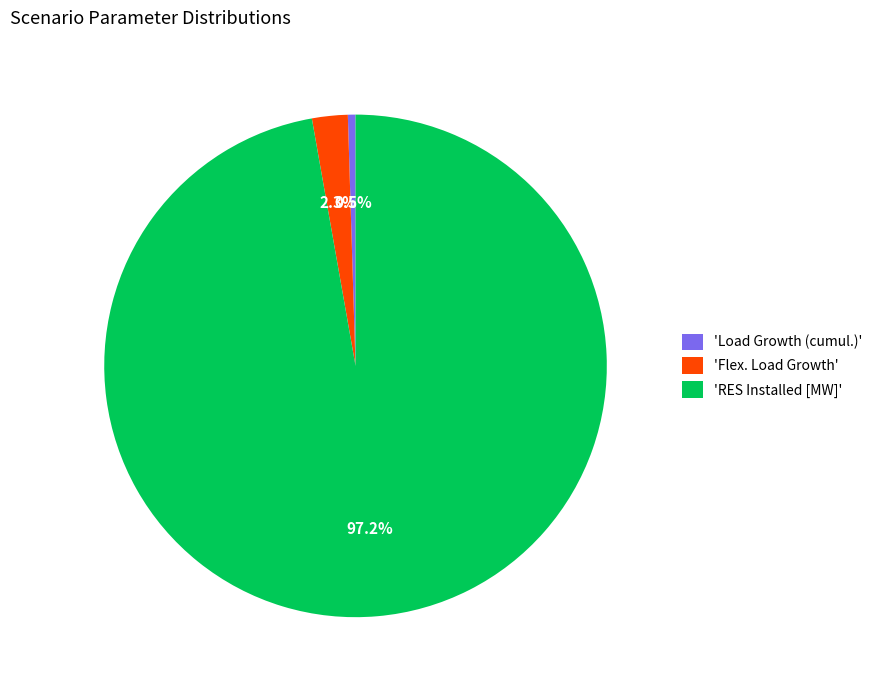

Between 'RES Installed [MW]' and 'Flex. Load Growth', which is larger?

'RES Installed [MW]'